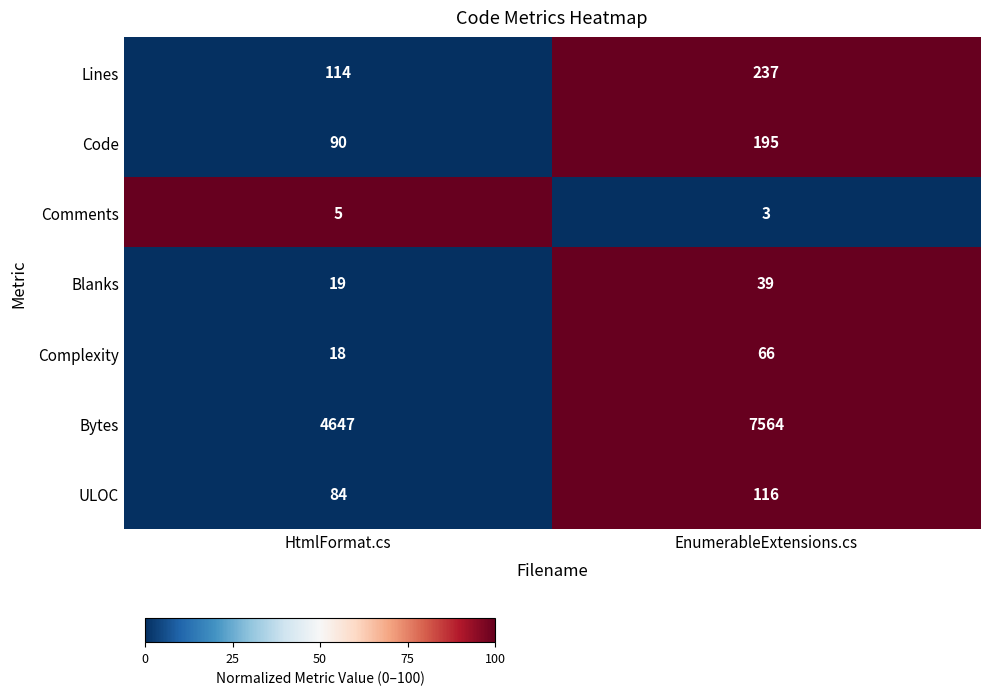

The value of Lines at HtmlFormat.cs is 55. True or false?

False